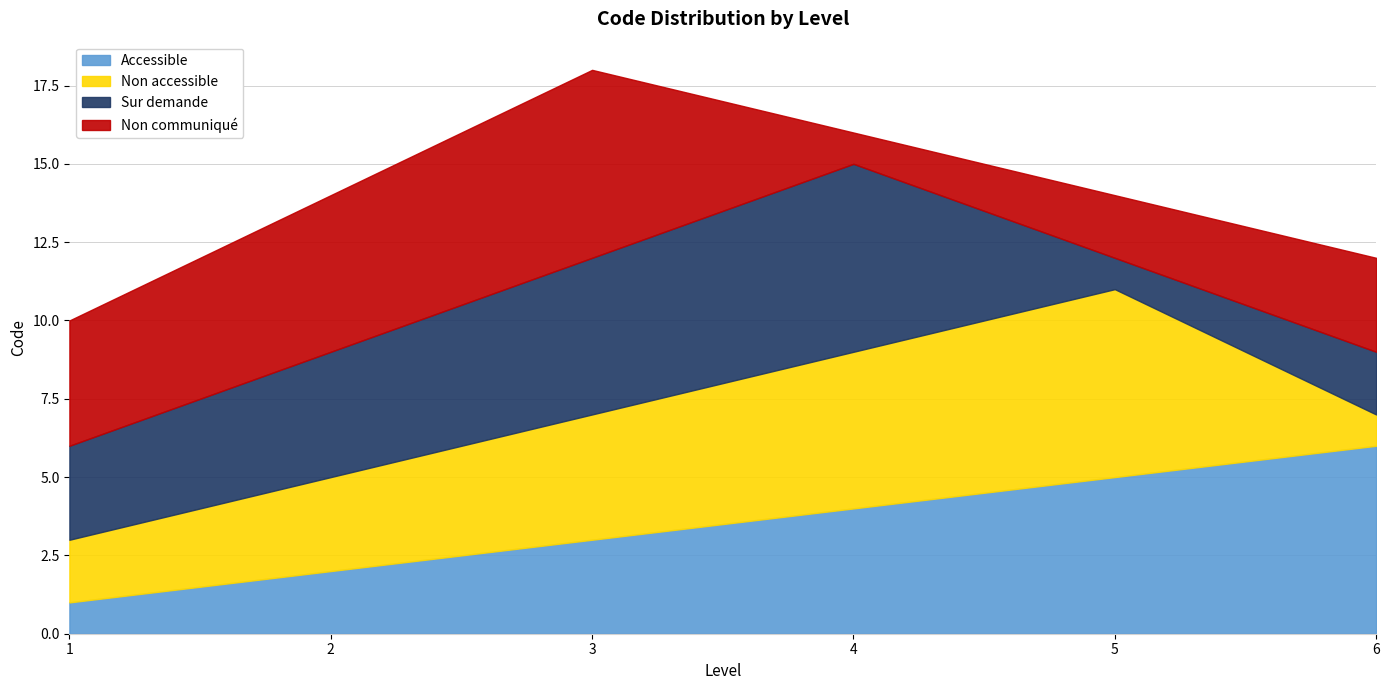

Reading left to right, transcribe all the data shown in this chart.

Accessible: 1=1	2=2	3=3	4=4	5=5	6=6
Non accessible: 1=2	2=3	3=4	4=5	5=6	6=1
Sur demande: 1=3	2=4	3=5	4=6	5=1	6=2
Non communiqué: 1=4	2=5	3=6	4=1	5=2	6=3